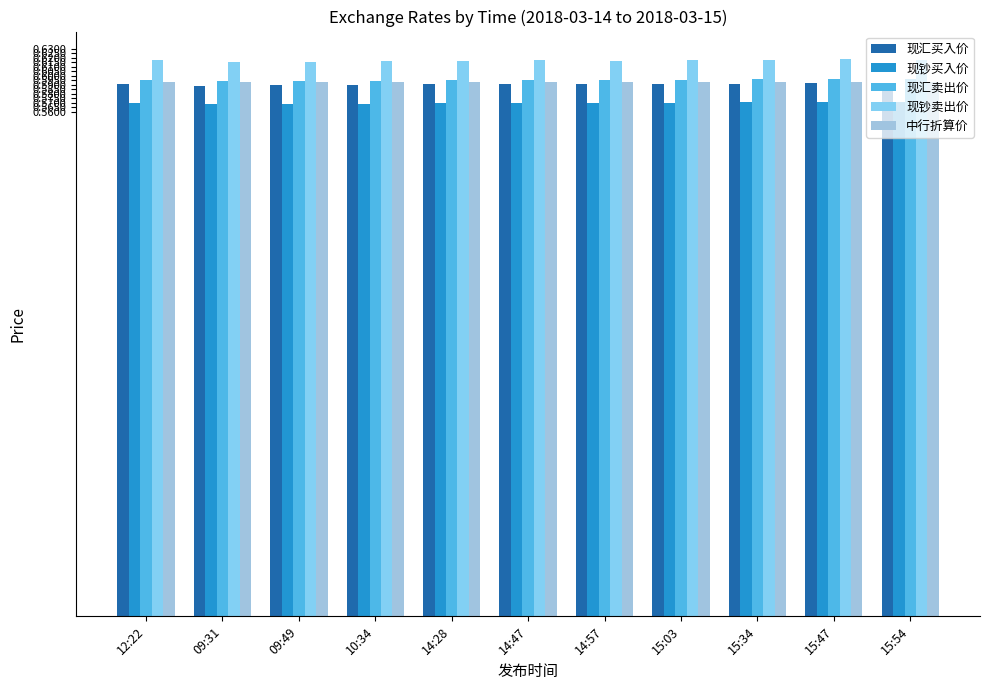

At which label does 现汇卖出价 reach its minimum?

09:31